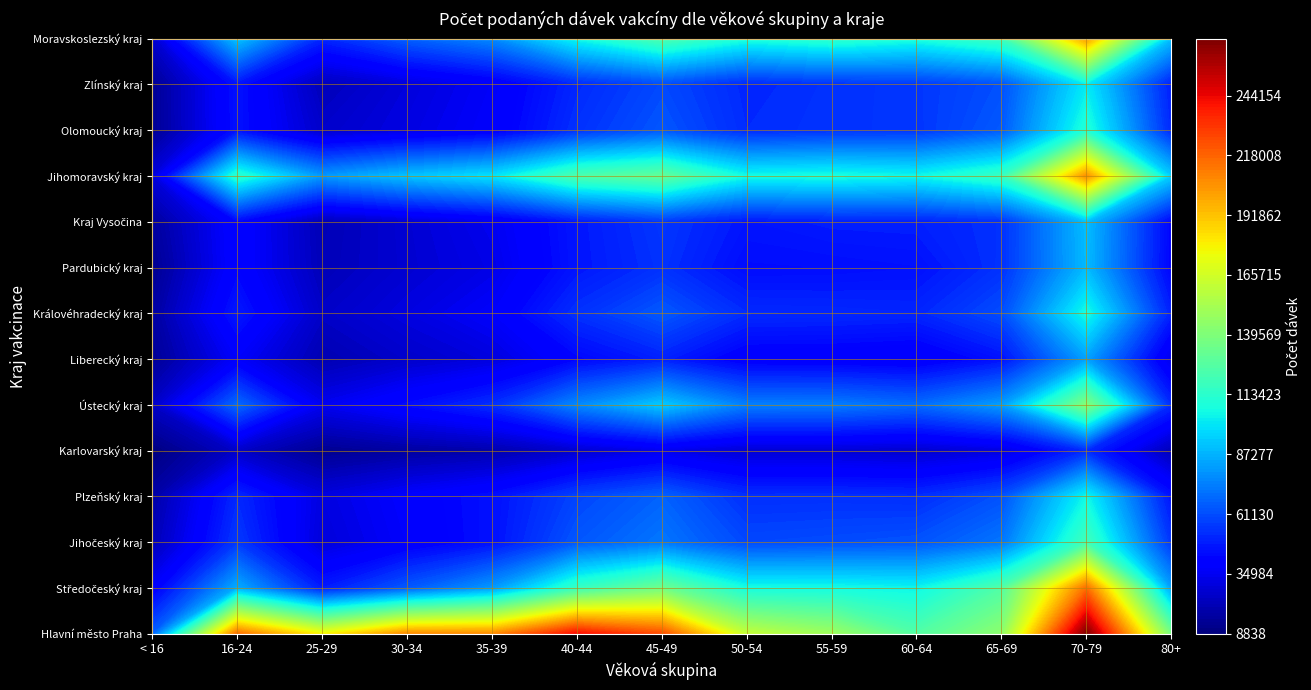

At which label is Hlavní město Praha closest to 167096?

50-54